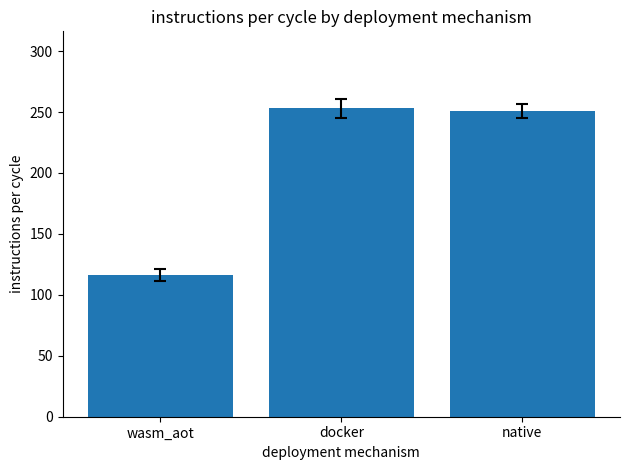

The chart shows a value of 116 at wasm_aot. True or false?

True